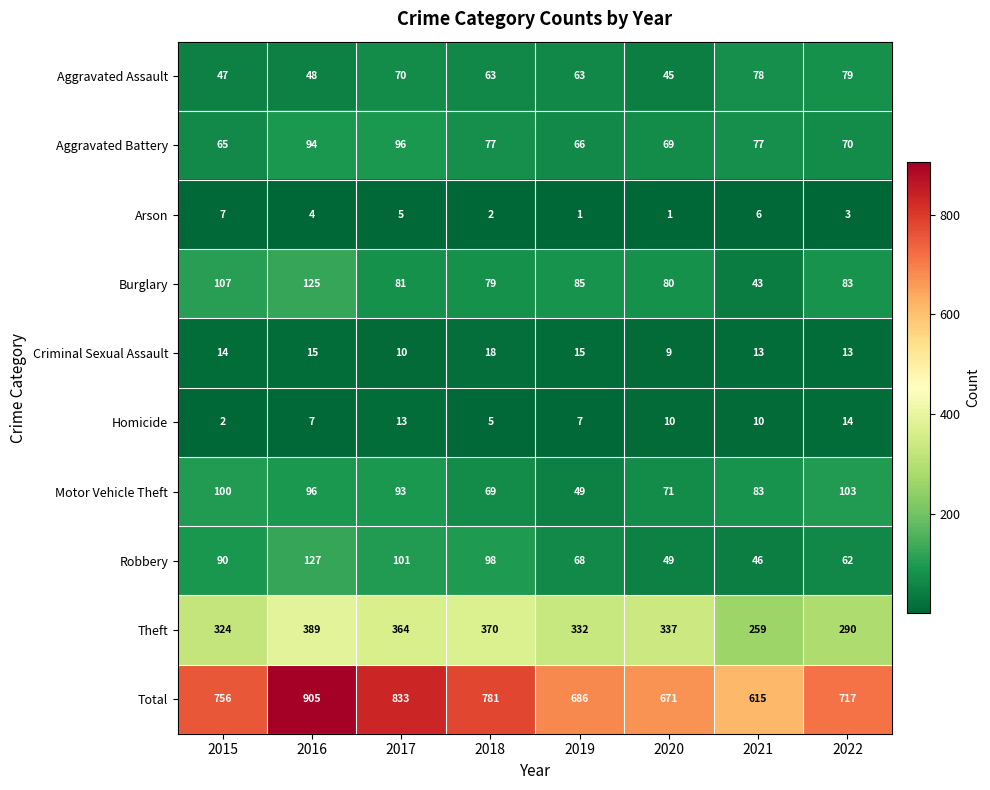

What is the sum of all Theft values?

2665